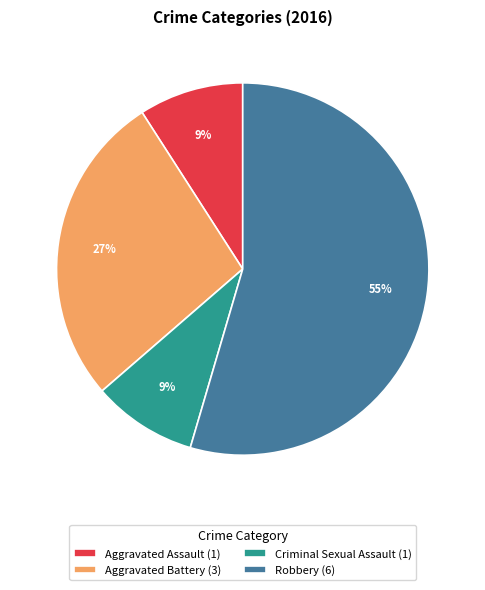

The Robbery slice represents 55% of the pie. True or false?

True